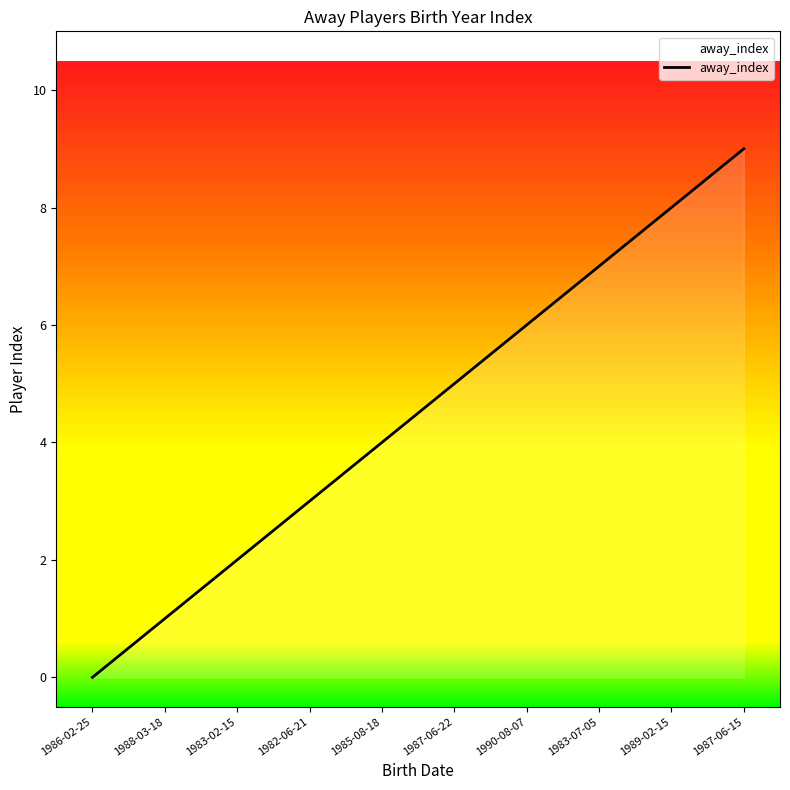

Which has a higher value, 1988-03-18 or 1990-08-07?

1990-08-07